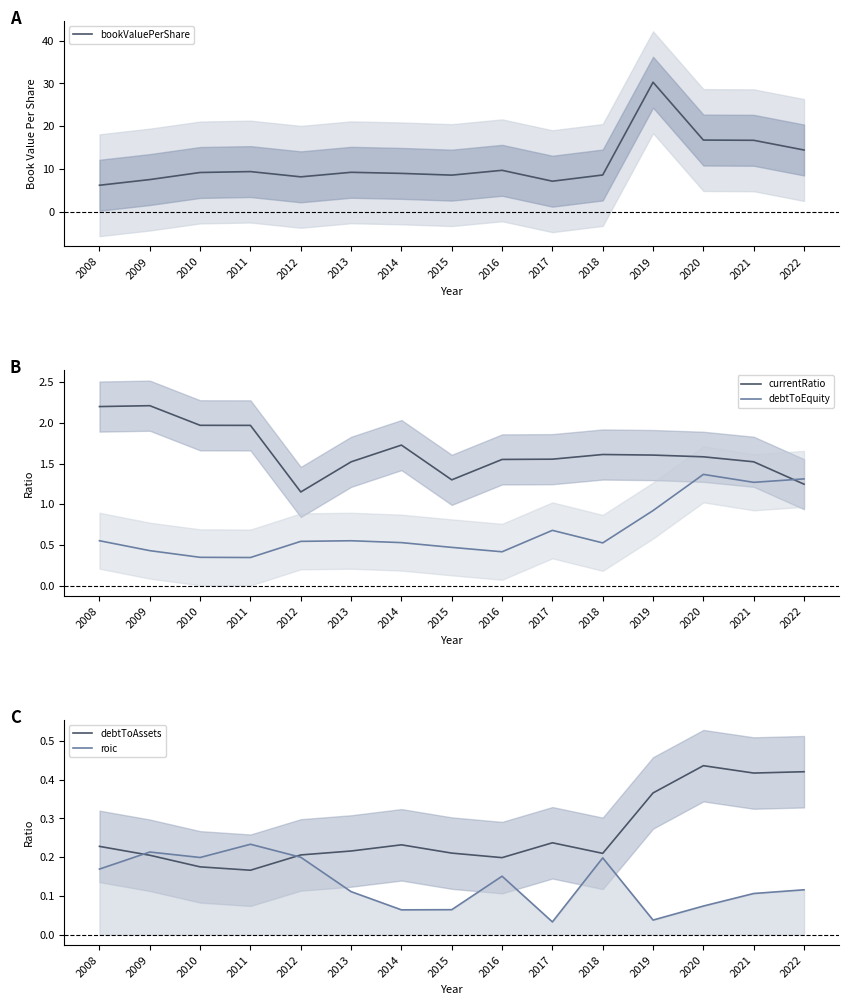

At how many categories does at least one series exceed 16?

3